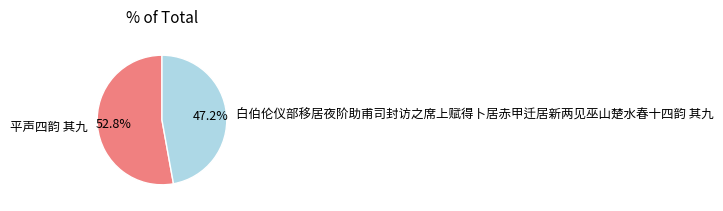

Which category accounts for the majority?

平声四韵 其九